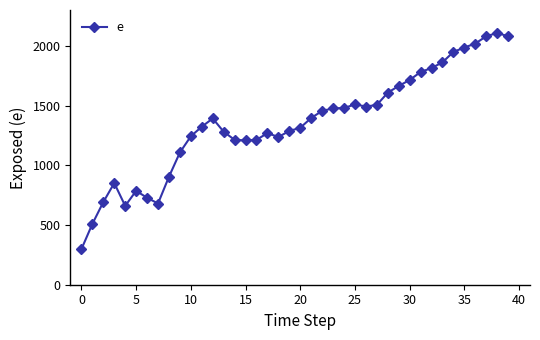

What is the smallest value displayed?

298